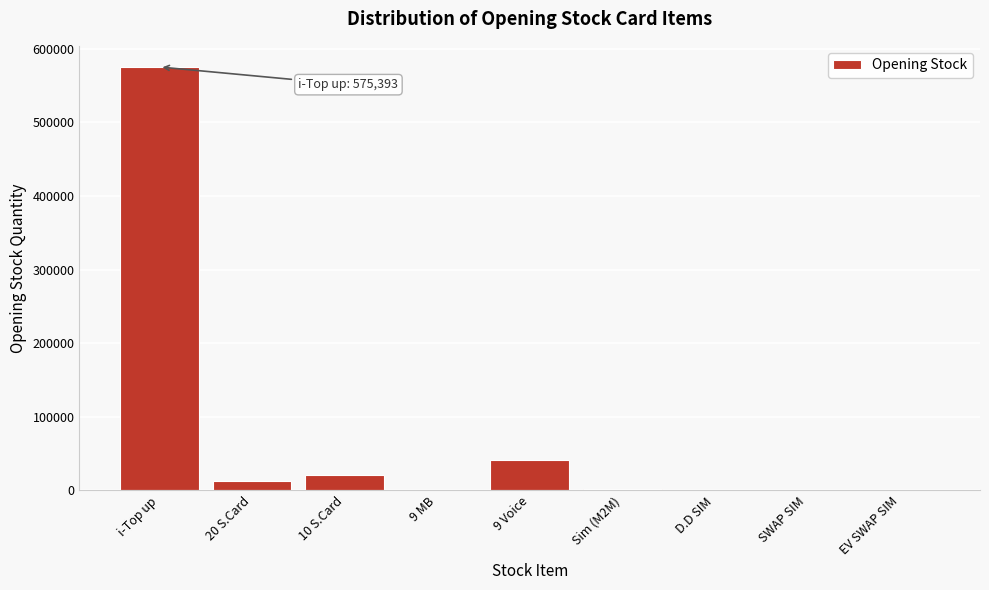

Which label corresponds to the largest value in the chart?

i-Top up